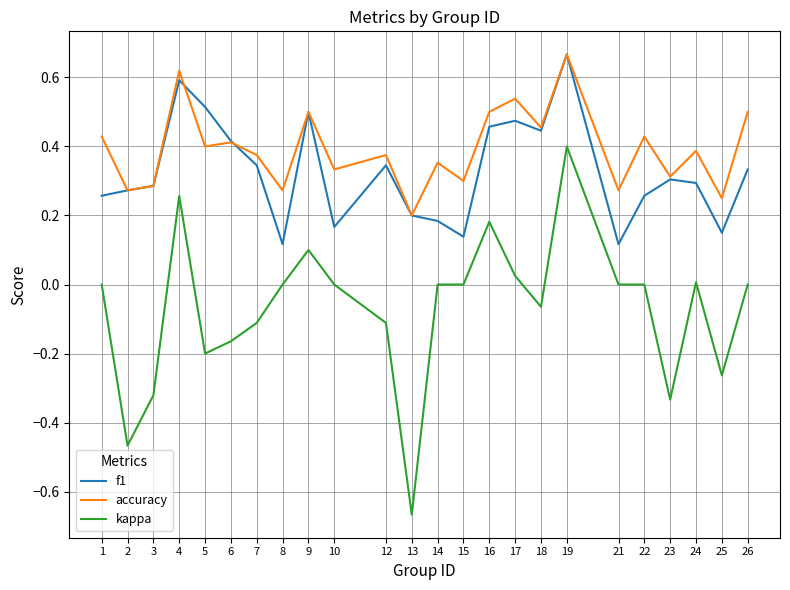

True or false: accuracy has a value of 0.2 at 5.

False